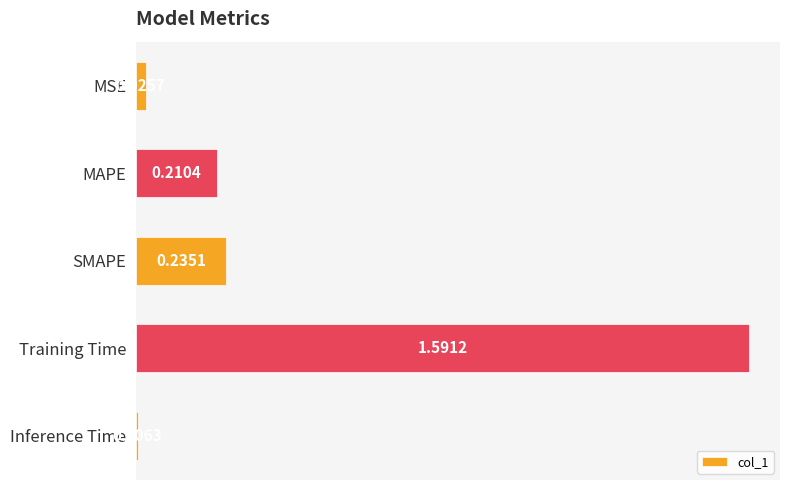

What is the average value?

0.4